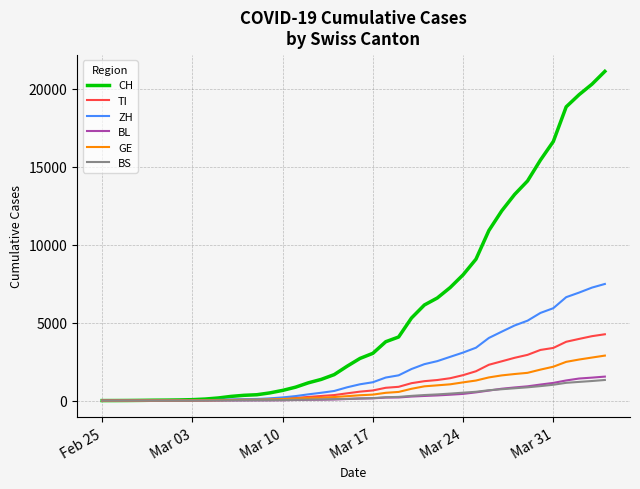

How many distinct data groups are displayed?

6